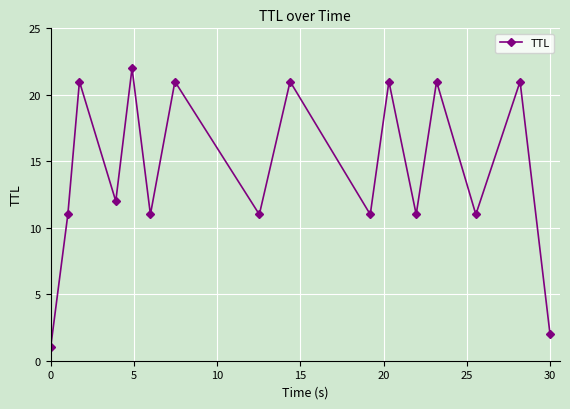

How many data points are less than 12?

8